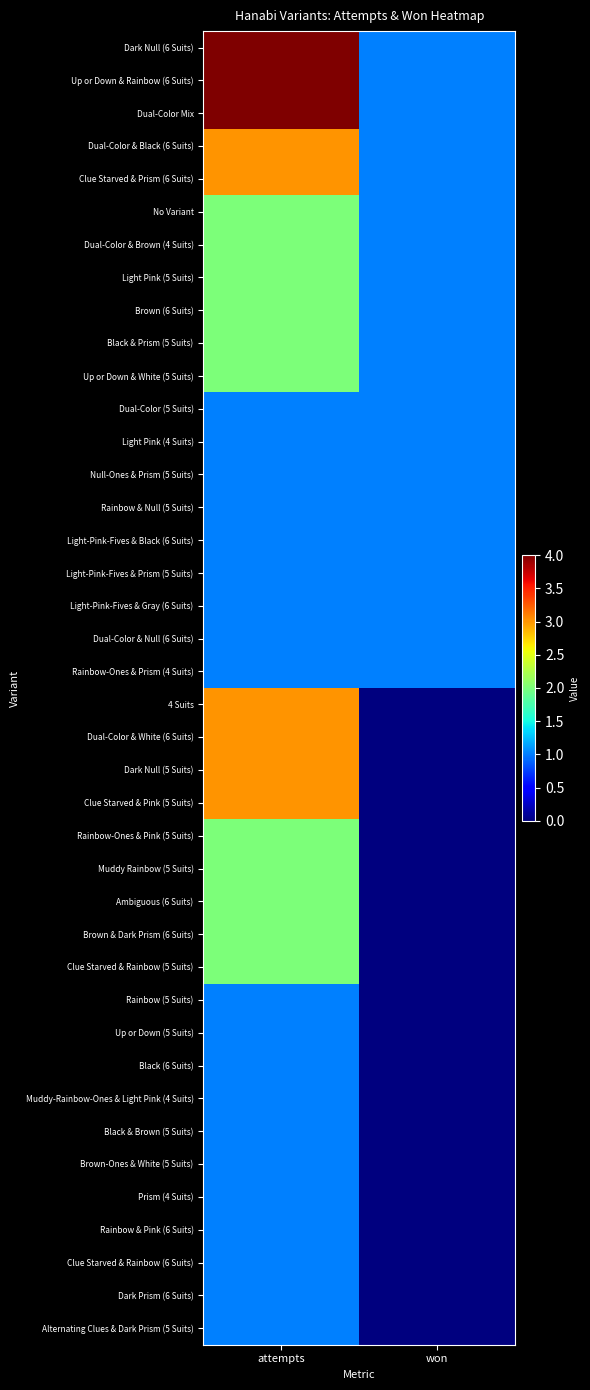

Which series changed the most between attempts and won?

Dark Null (6 Suits)